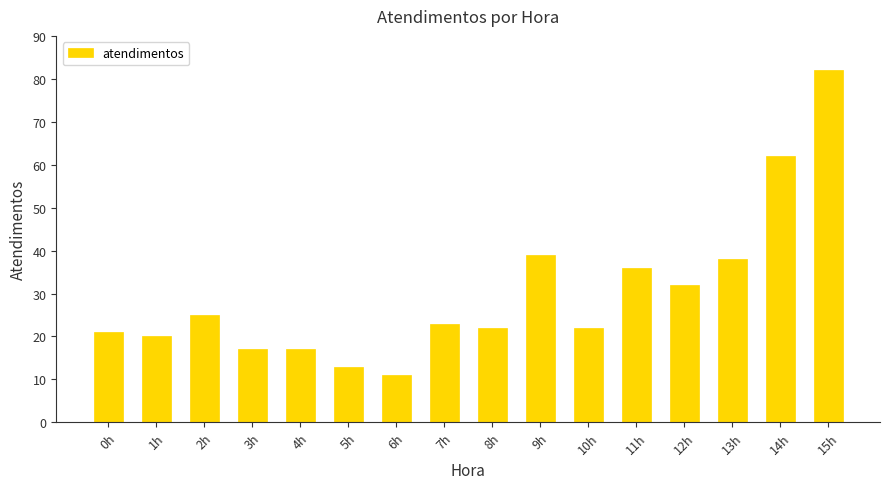

What is the minimum value shown in the chart?

11